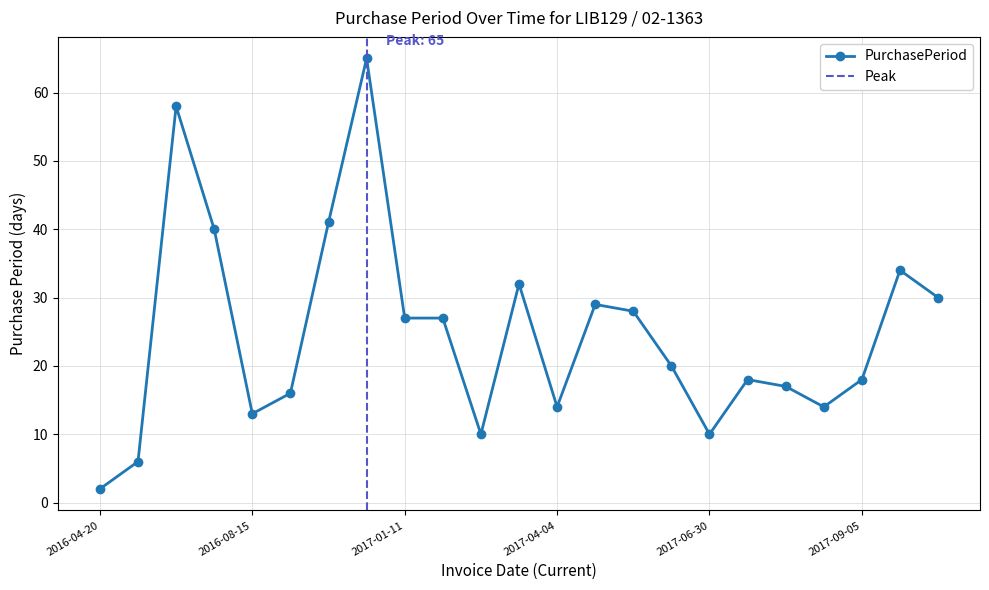

What is the smallest value displayed?

2